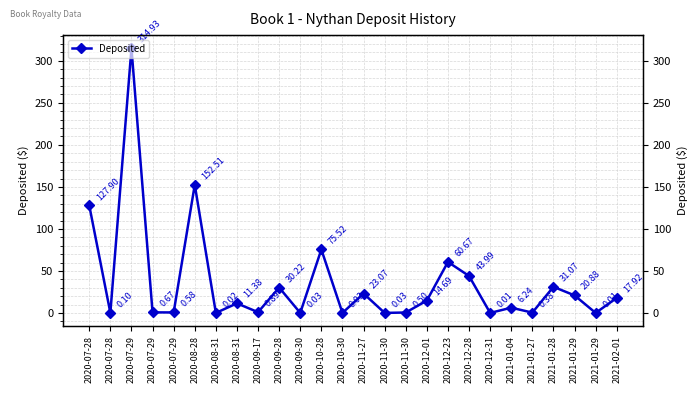

Where is the first local minimum?

2020-07-28